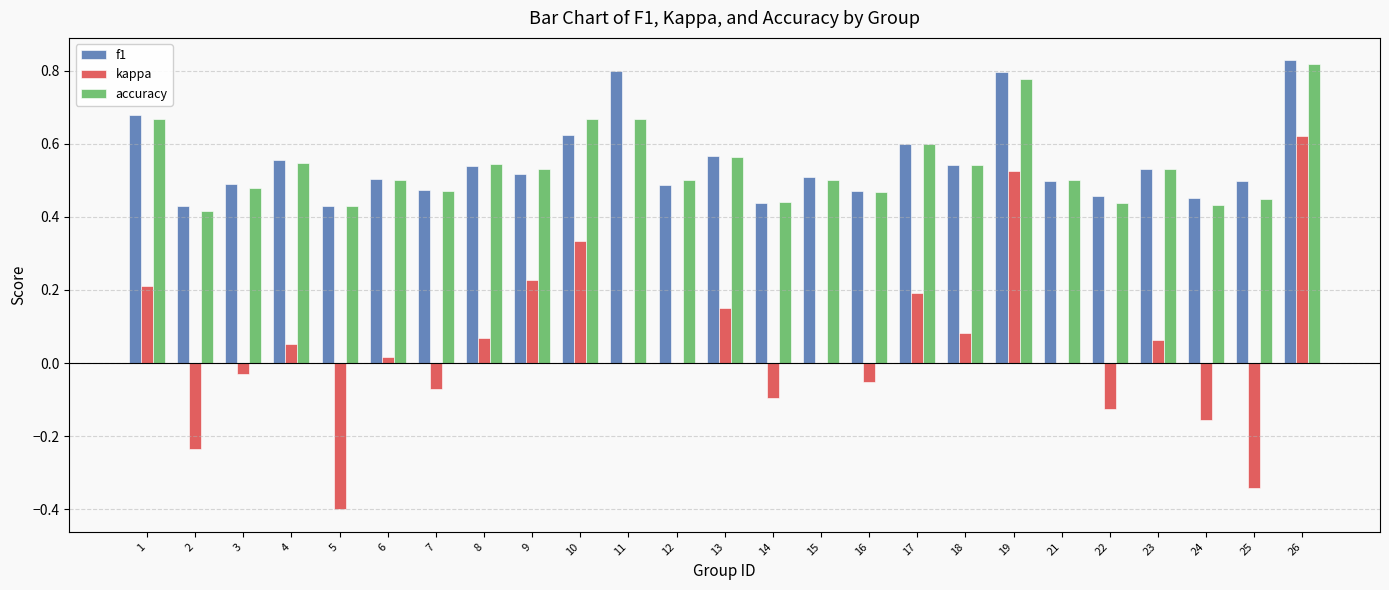

Which series changed the most between 1 and 16?

kappa